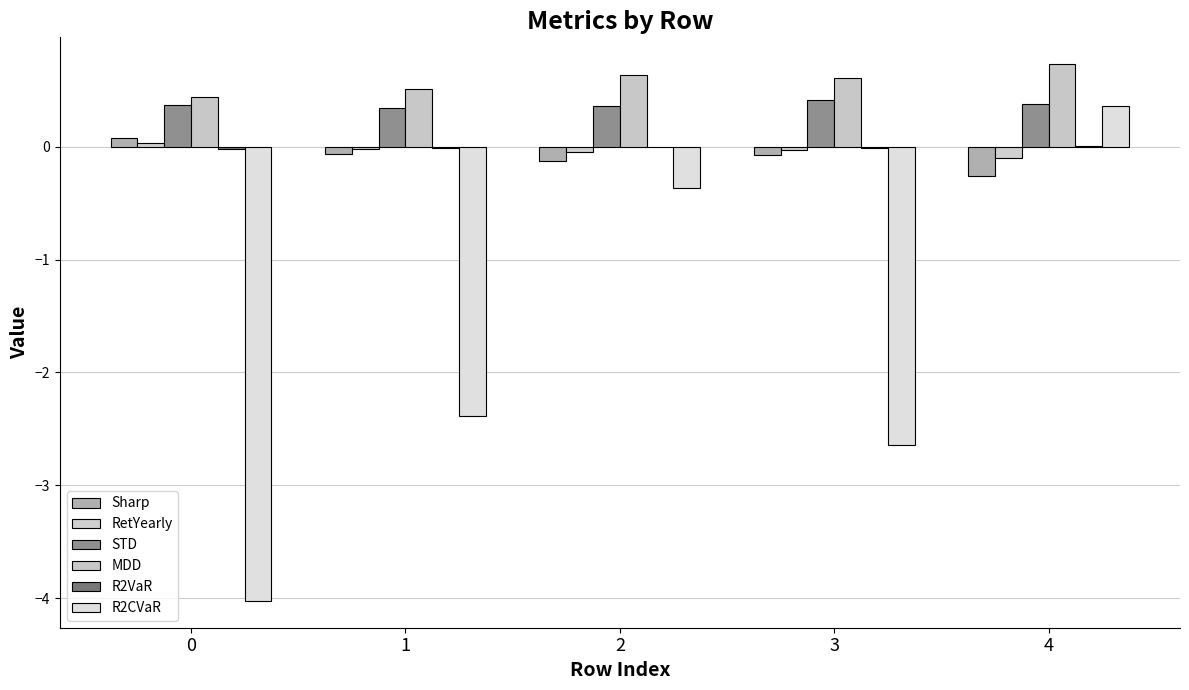

At which category is the sum across all series the highest?

4